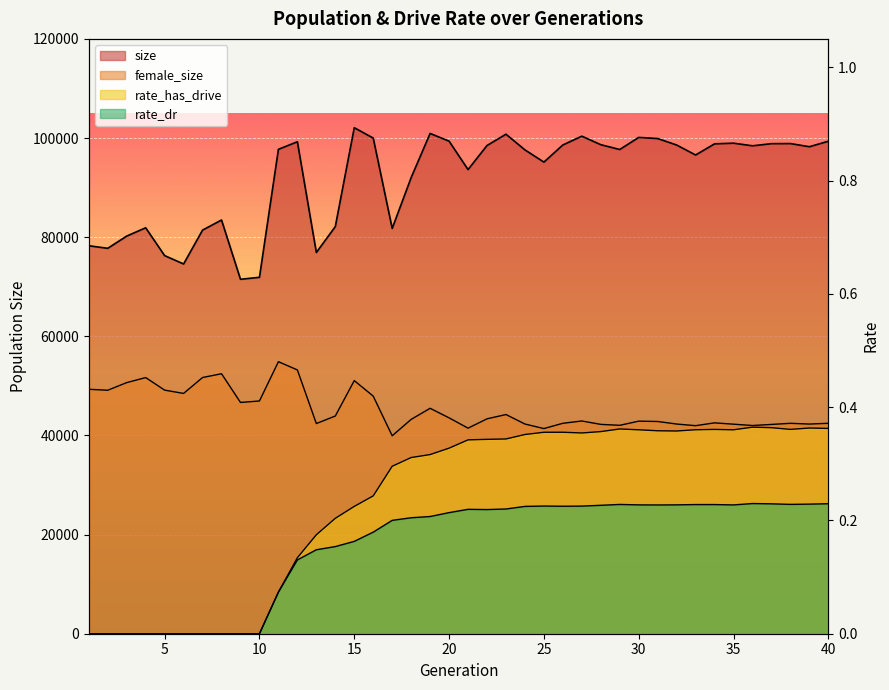

At which label does size reach its minimum?

9